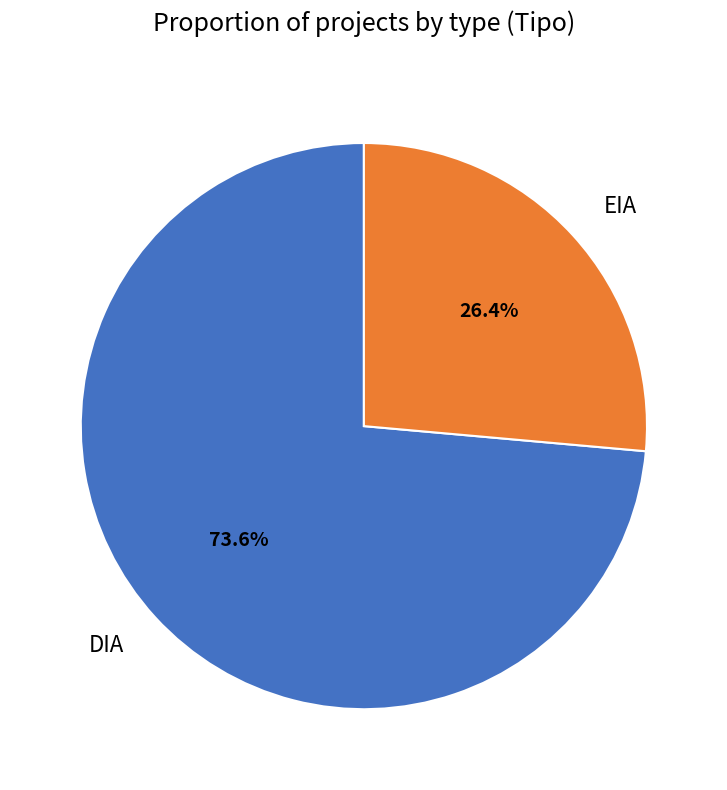

Approximately how many times larger is the value at DIA compared to EIA?

2.8